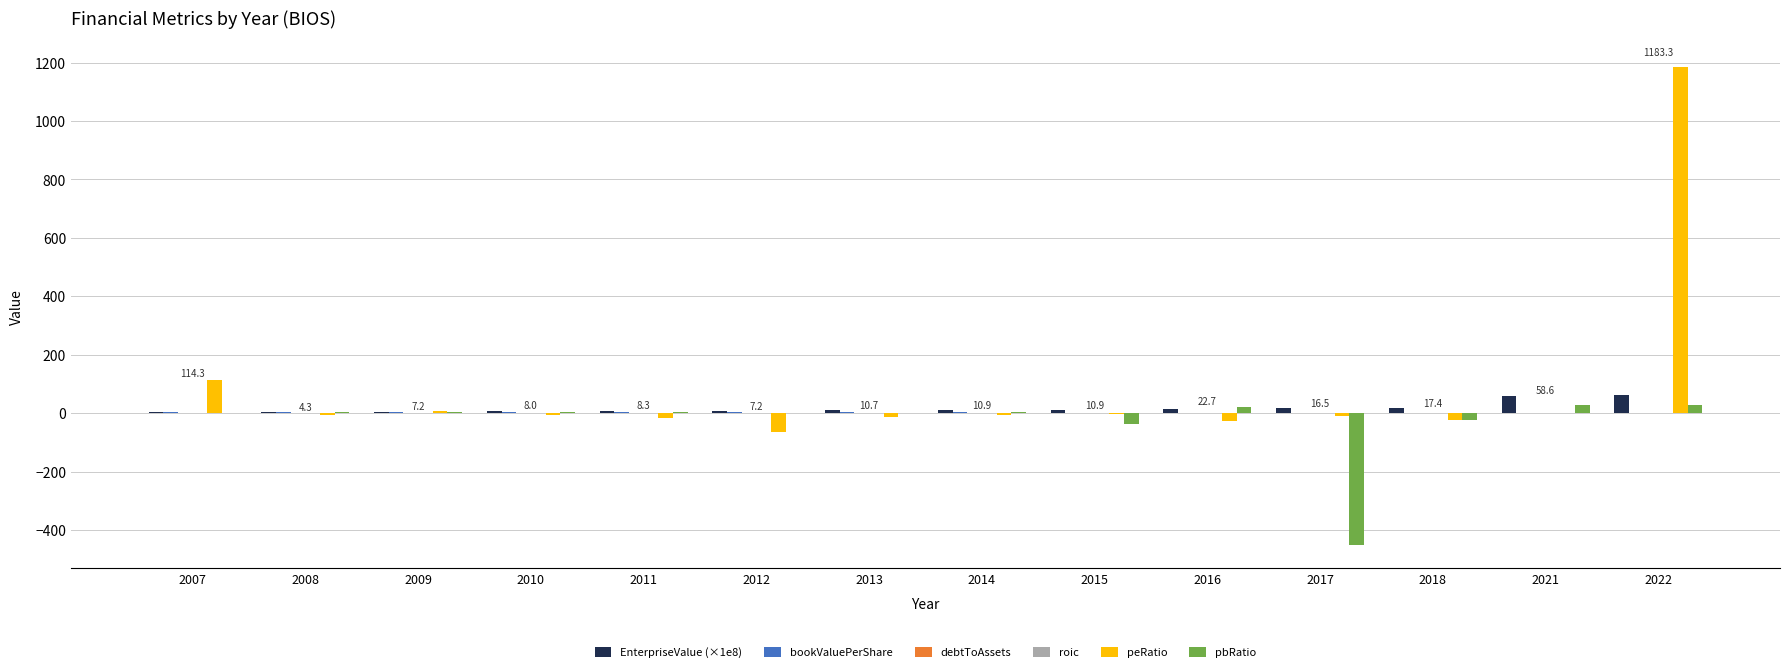

True or false: EnterpriseValue (×1e8) has a value of 4.1 at 2007.

True